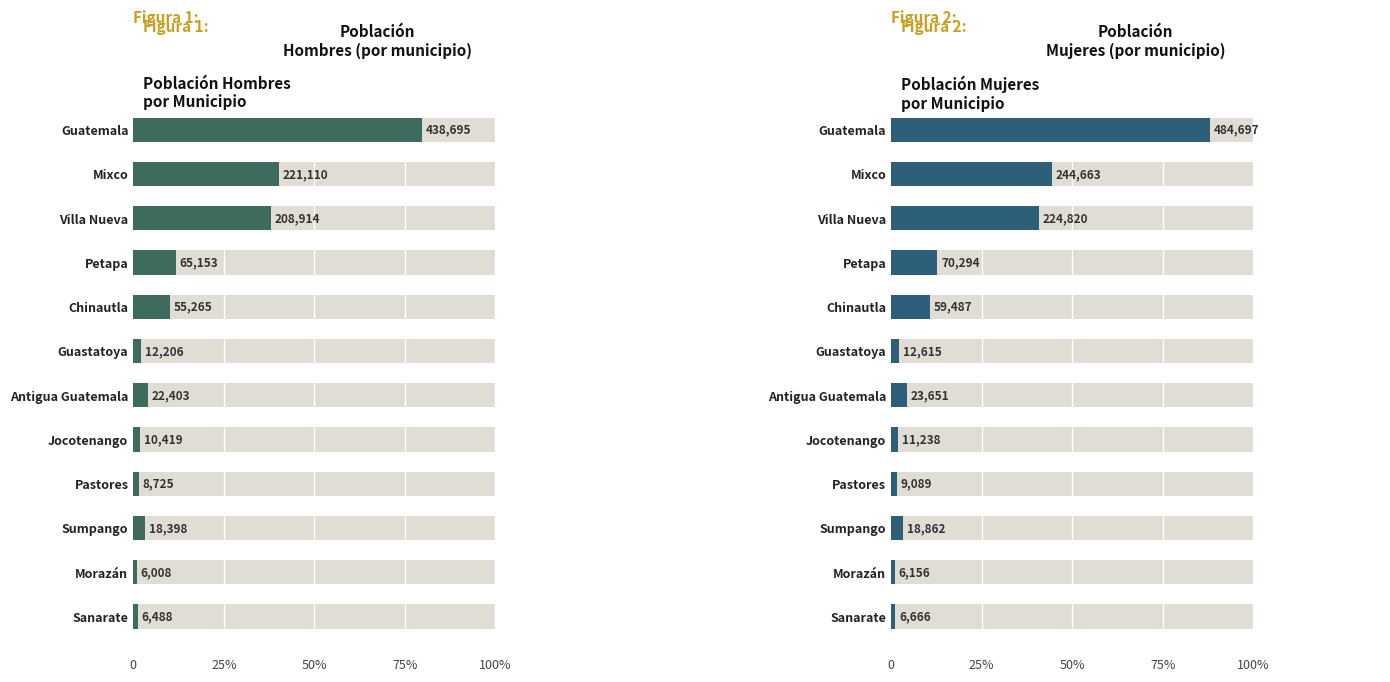

What is the greatest value displayed?

484697